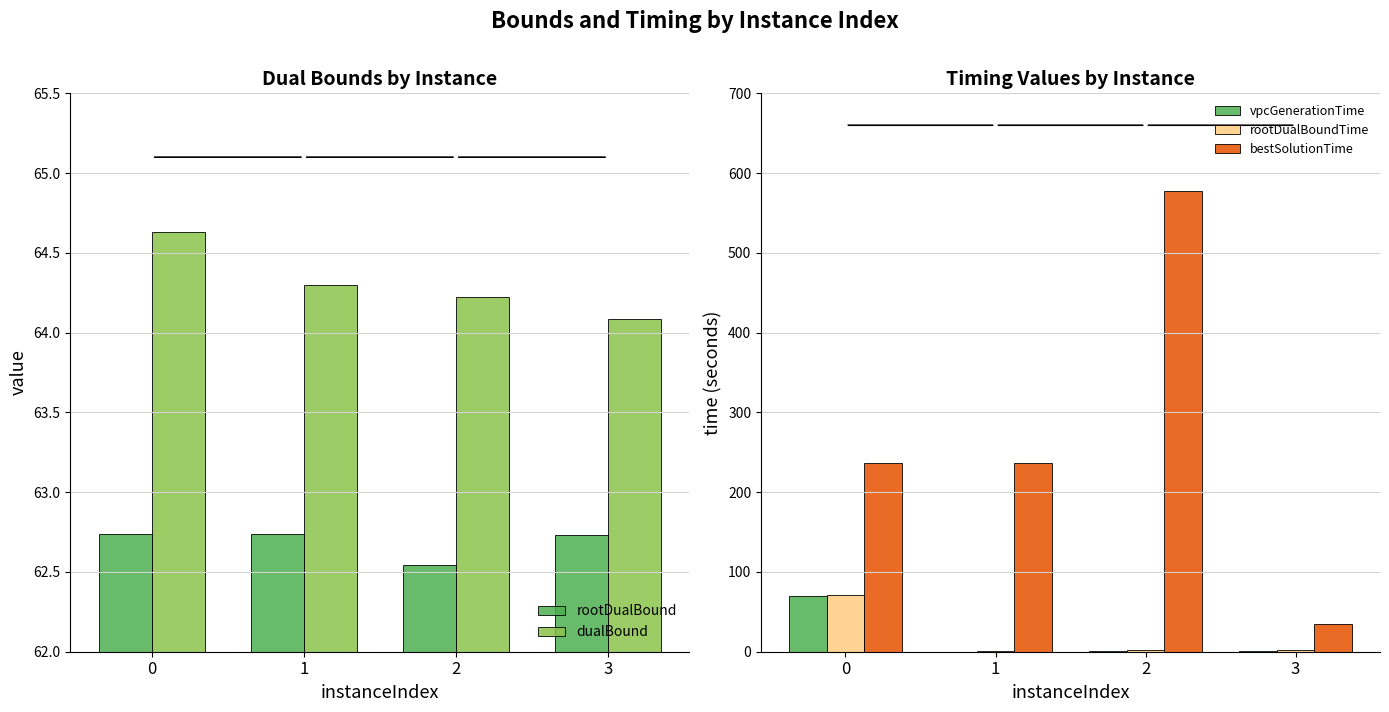

The rootDualBoundTime series shows 113.3 at 0. True or false?

False